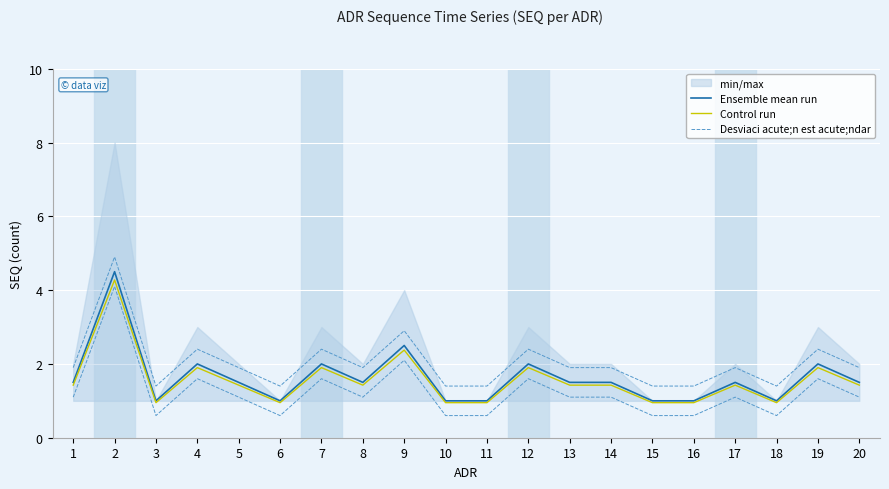

What is the difference between the Ensemble mean run values at 15 and 19?

1.0